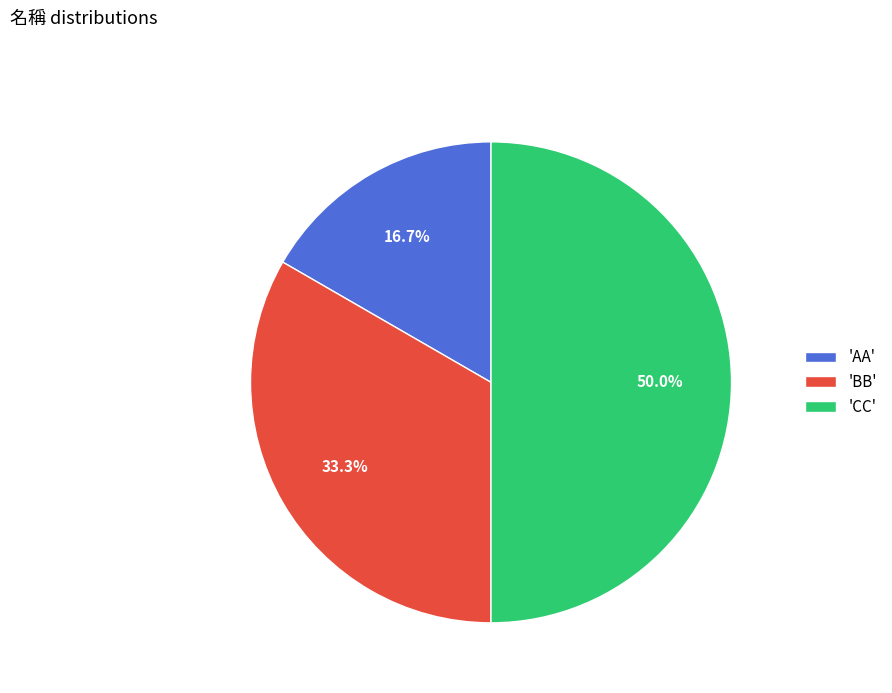

Which has a higher value, 'CC' or 'BB'?

'CC'